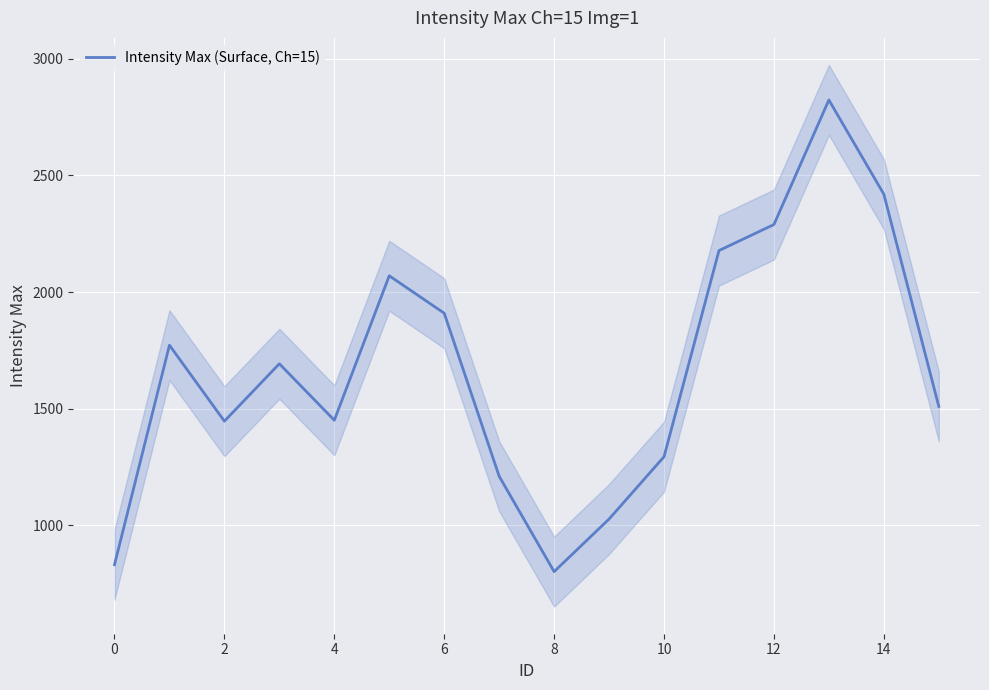

What is the difference between the second highest and minimum values?

1617.3